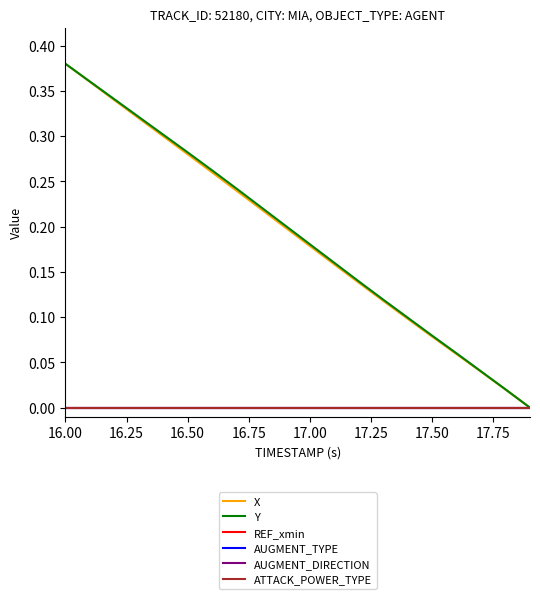

How many lines are shown in the chart?

6